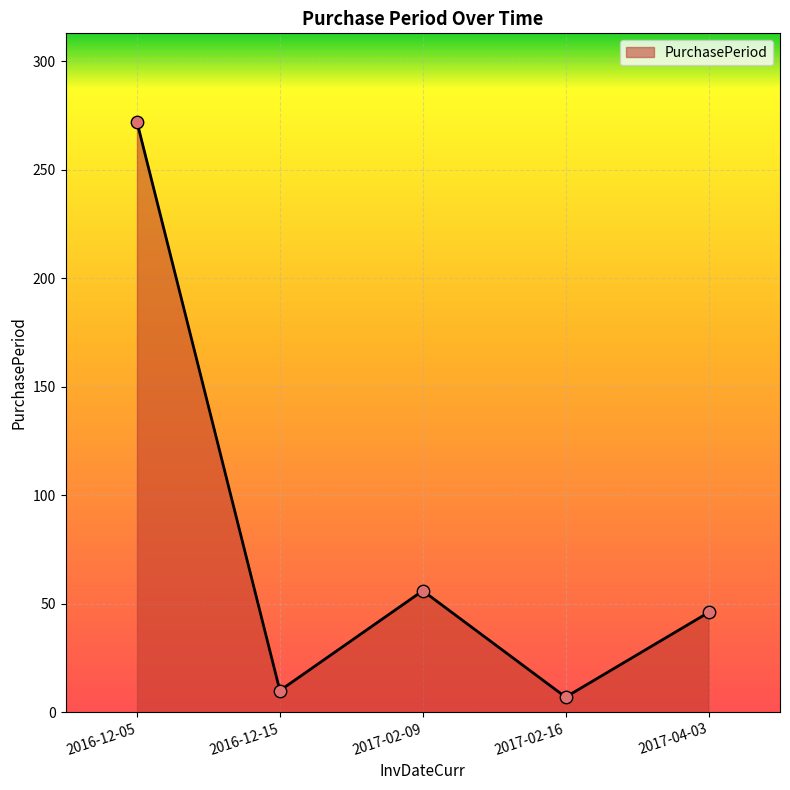

Between 2017-04-03 and 2016-12-05, which is larger?

2016-12-05